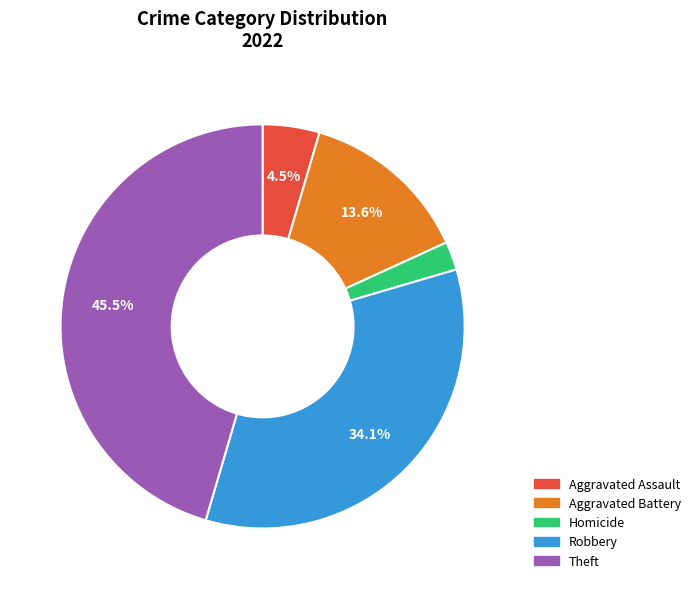

Is there any slice that represents more than half of the pie?

No